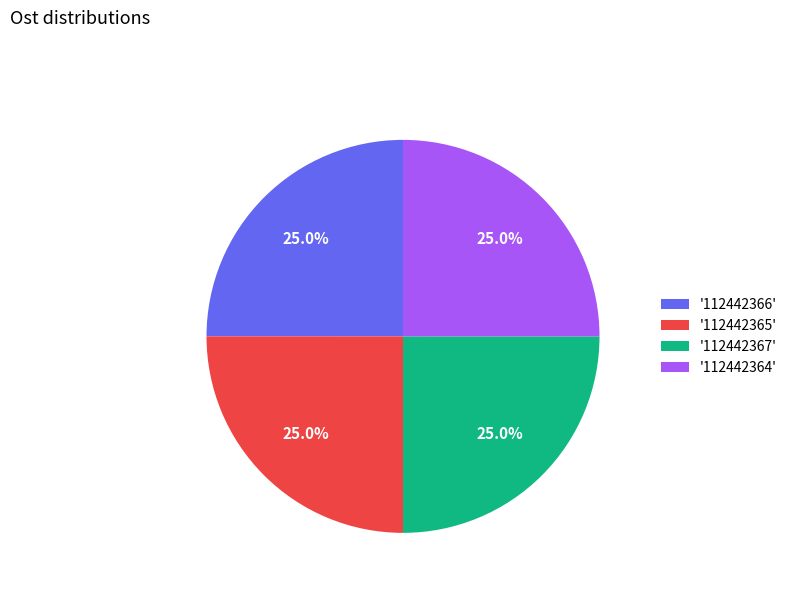

Is '112442366' the majority of the pie?

No